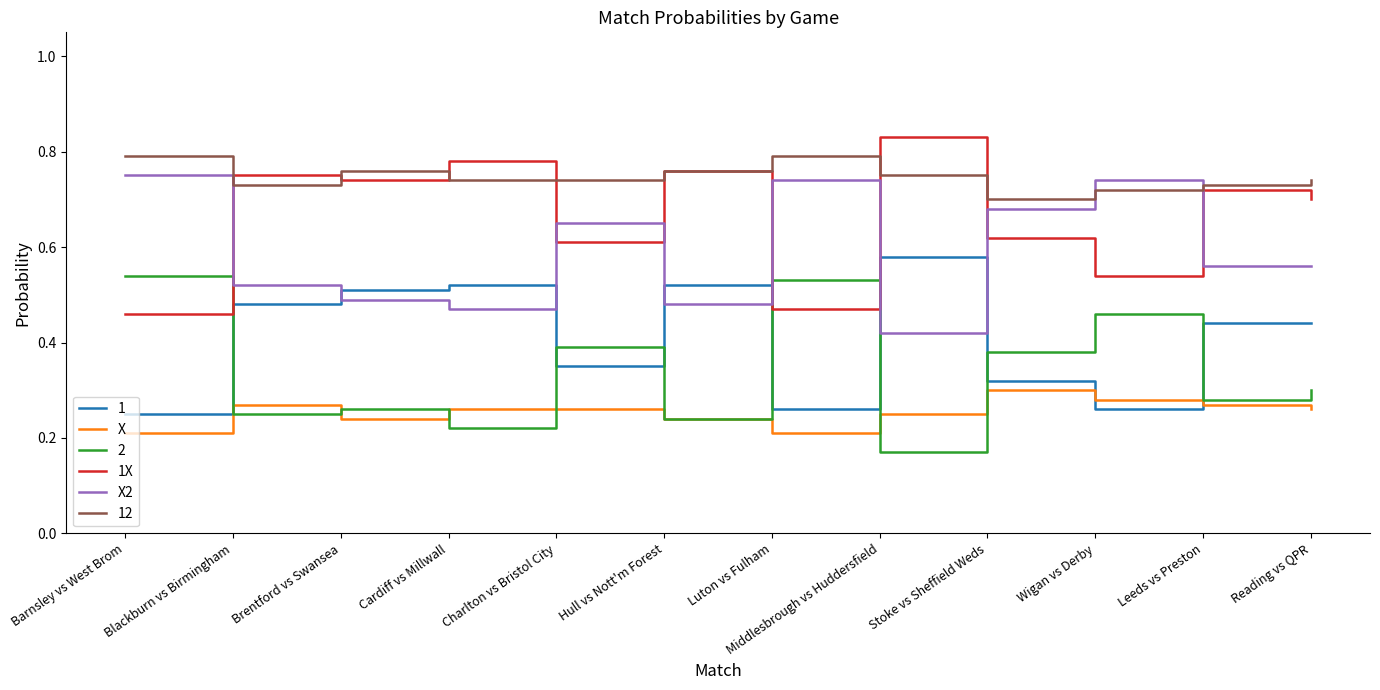

How many categories are shown in the chart?

12